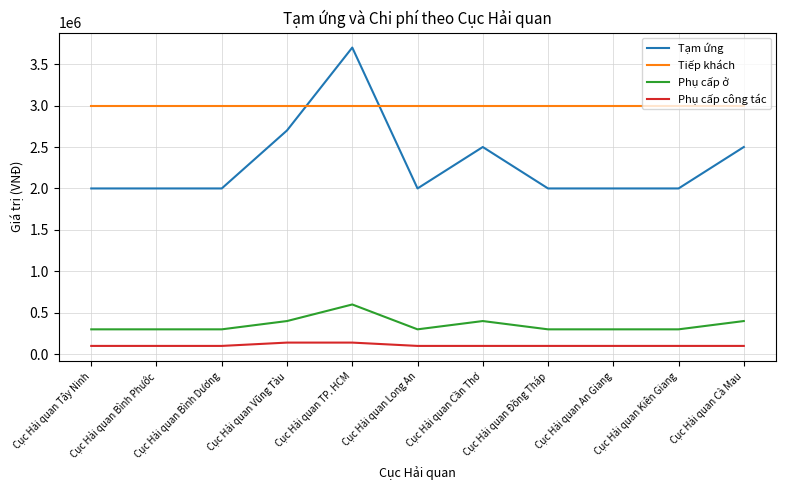

Is the value of Tạm ứng at Cục Hải quan Tây Ninh greater than the value of Phụ cấp công tác at Cục Hải quan Vũng Tàu?

Yes